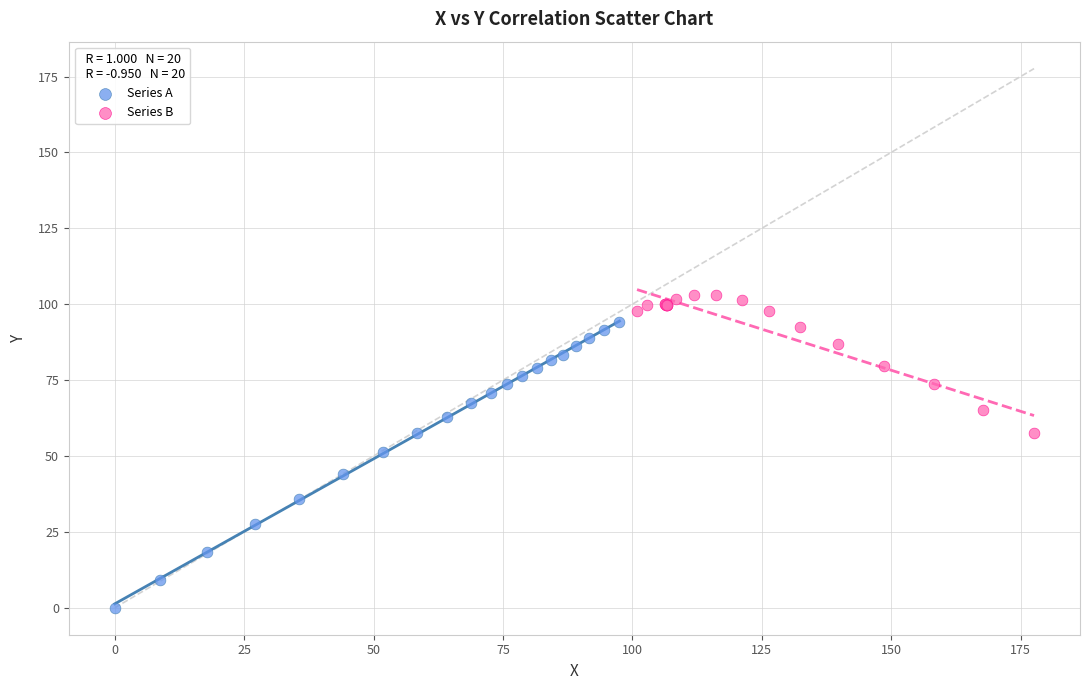

What are all the series names shown in the legend?

Series A, Series B